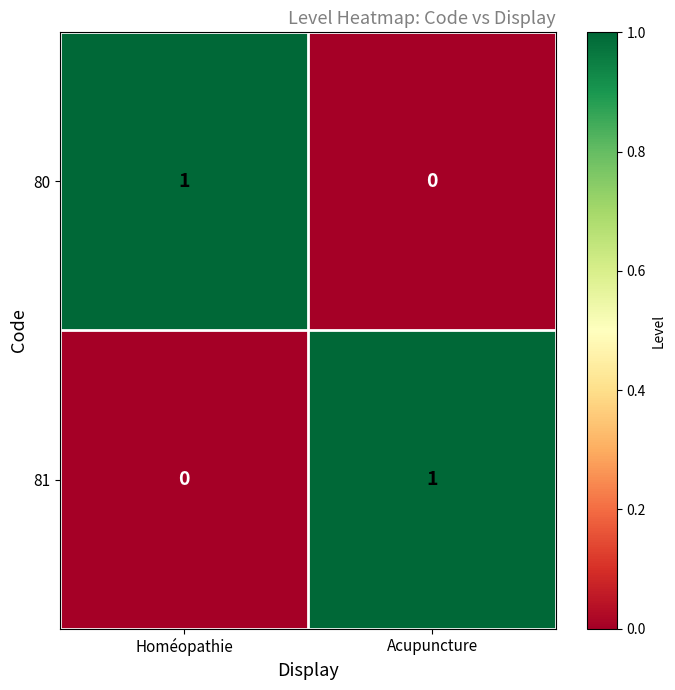

Rank the series at Acupuncture from lowest to highest value.

80, 81